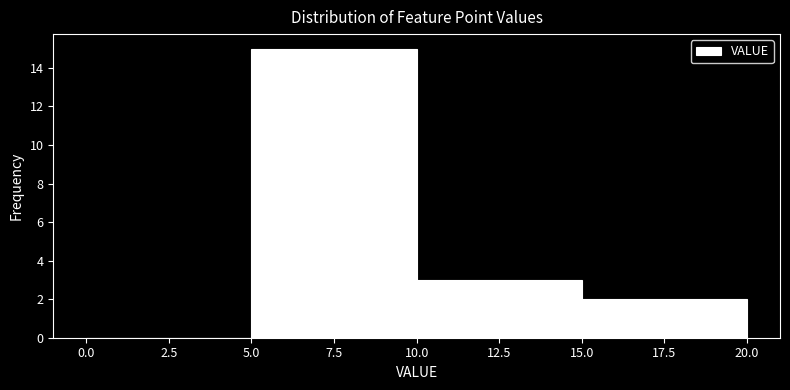

Reading left to right, list every bar in this chart as the range it spans on the x-axis followed by its height. The values are not printed on the chart, so give them approximately, as read against the axis.

0.0 to 5.0: 0
5.0 to 10.0: 15
10.0 to 15.0: 3
15.0 to 20.0: 2